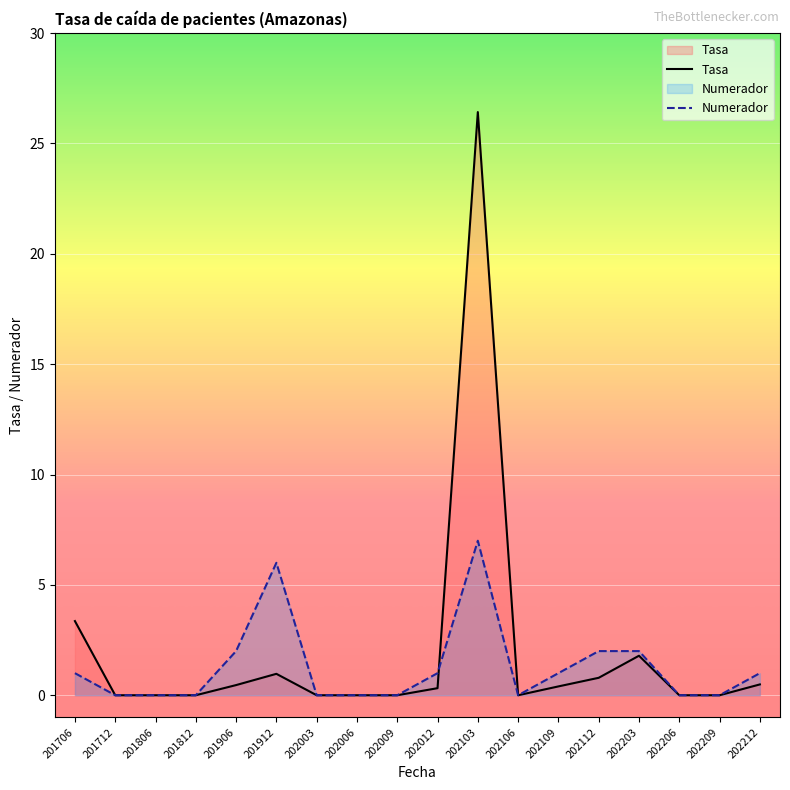

How many interior local peaks does the Numerador series have?

2